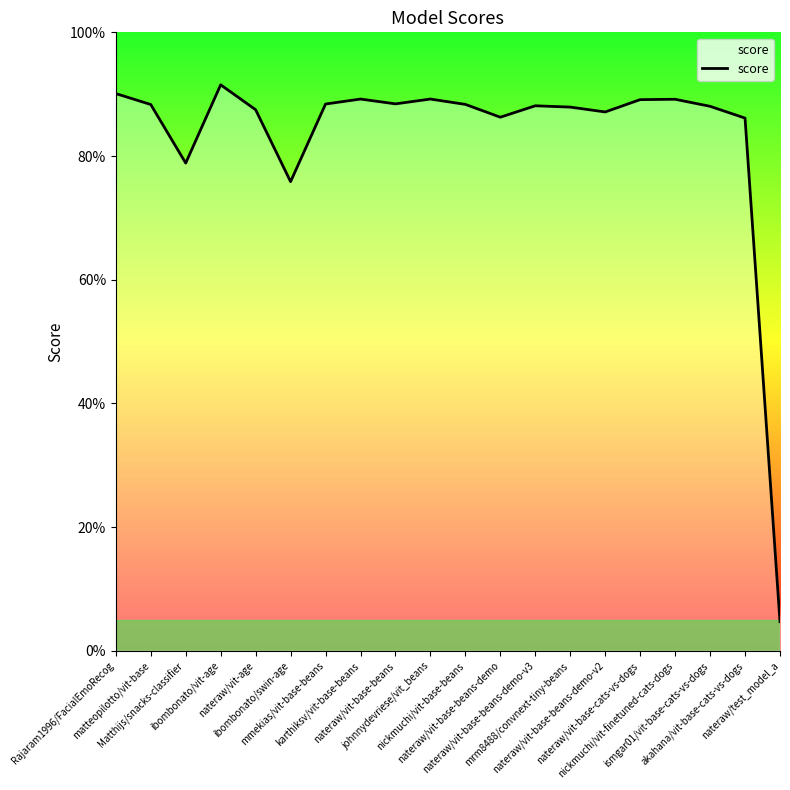

Where is the data nearest to the value 0?

nateraw/test_model_a